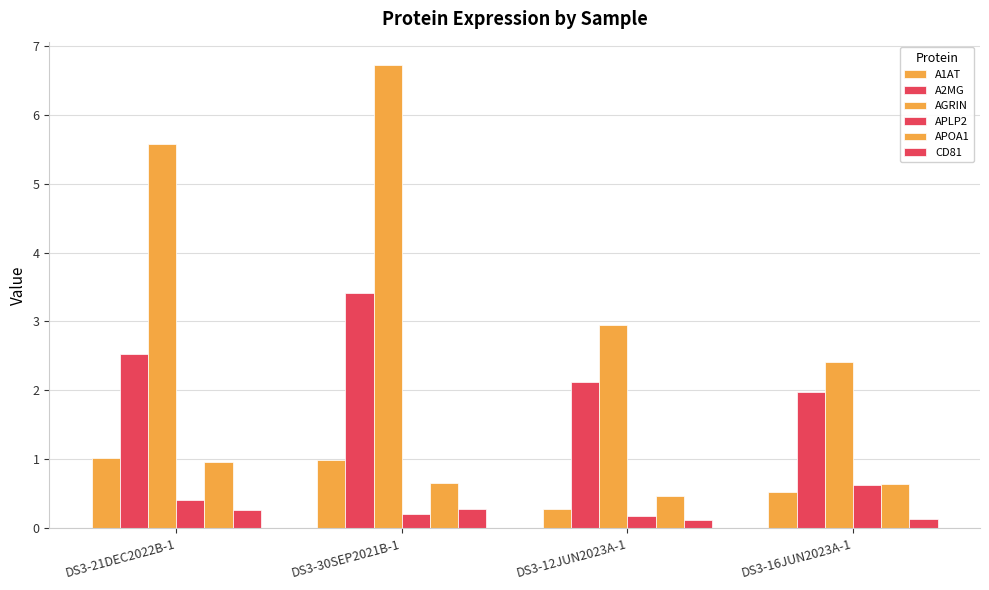

What is the difference between the maximum and second lowest values in the AGRIN series?

3.8